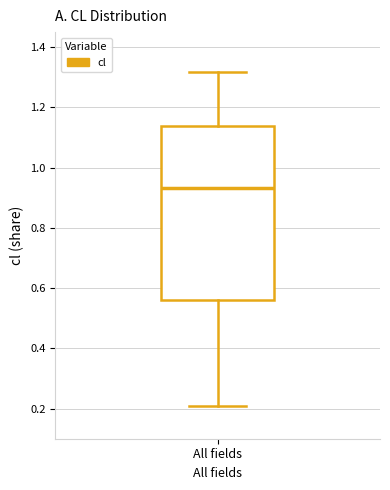

Transcribe this box plot: give where the median line is, the range the box spans, and where the two whiskers end, as read against the y-axis. The values are not printed on the chart, so give them approximately, as read against the axis.

median 0.94, box 0.56 to 1.14, whiskers 0.20 to 1.32